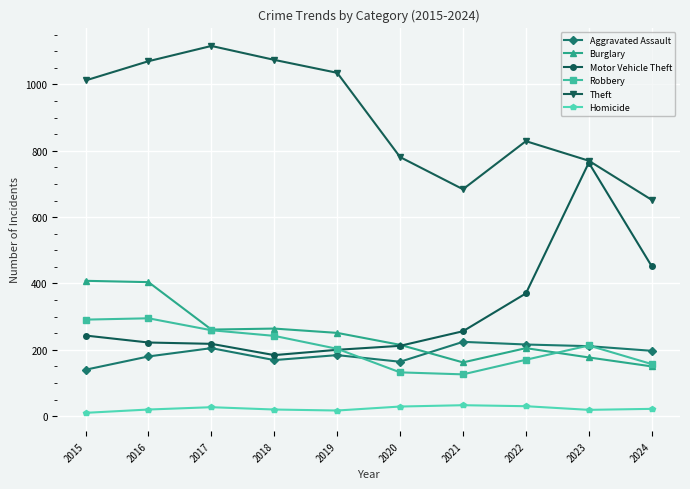

Does the chart display data point markers on the line(s)?

Yes